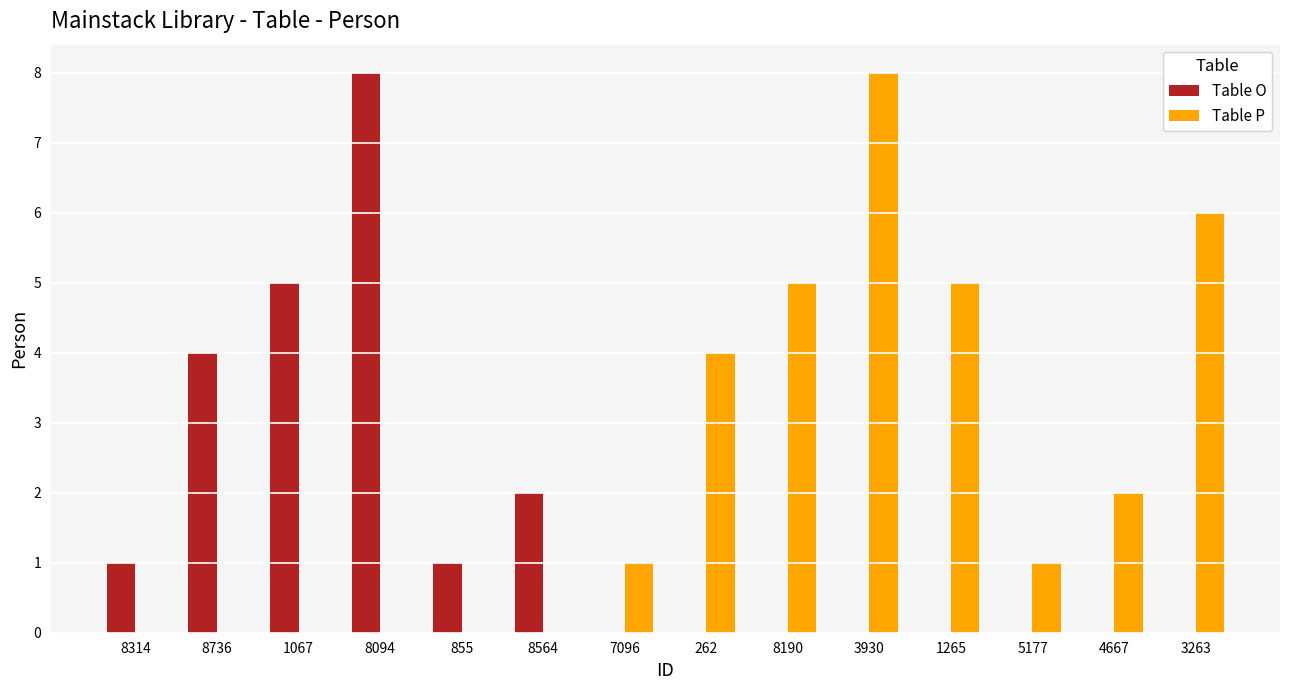

What is the greatest value displayed?

8